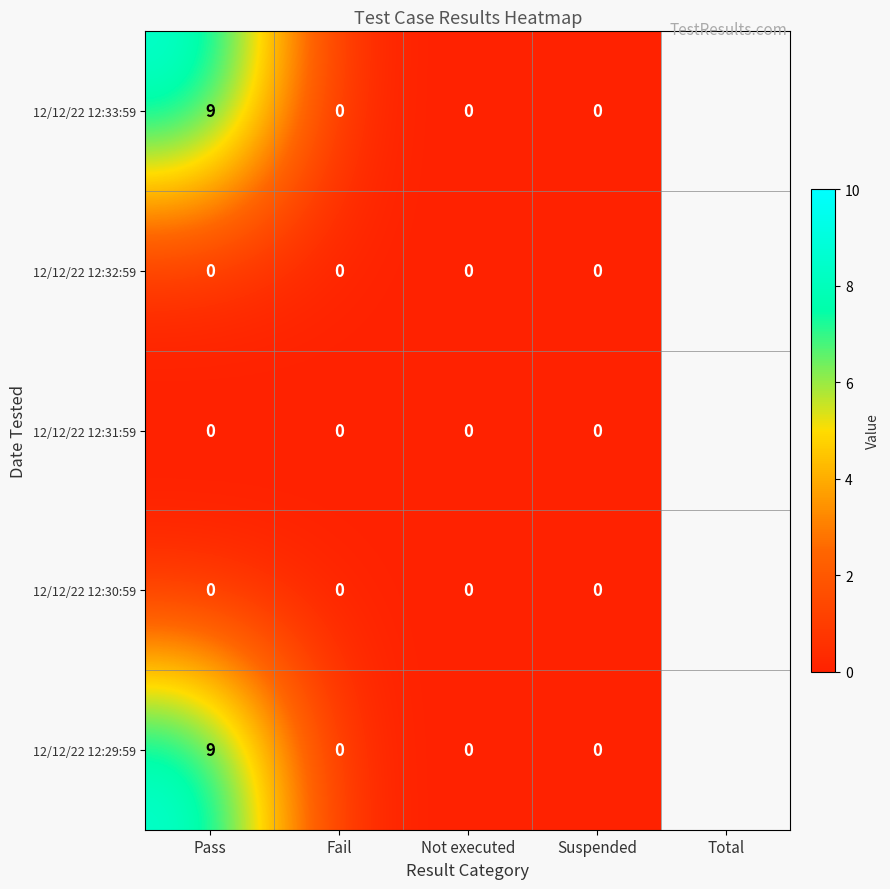

The value of 12/12/22 12:29:59 at Pass is 9. True or false?

True